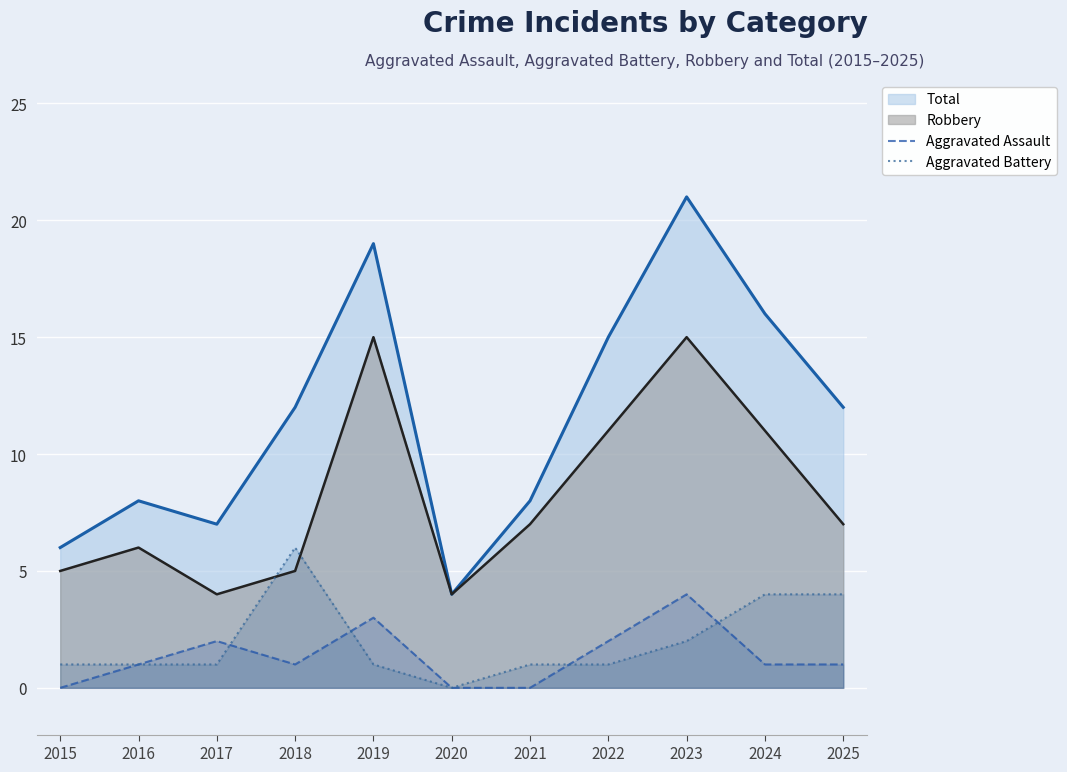

What is the difference between the second highest and minimum values in the Aggravated Assault series?

3